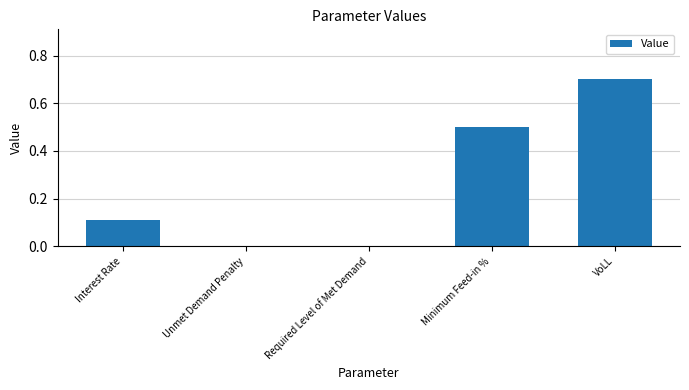

What is the greatest value displayed?

0.7